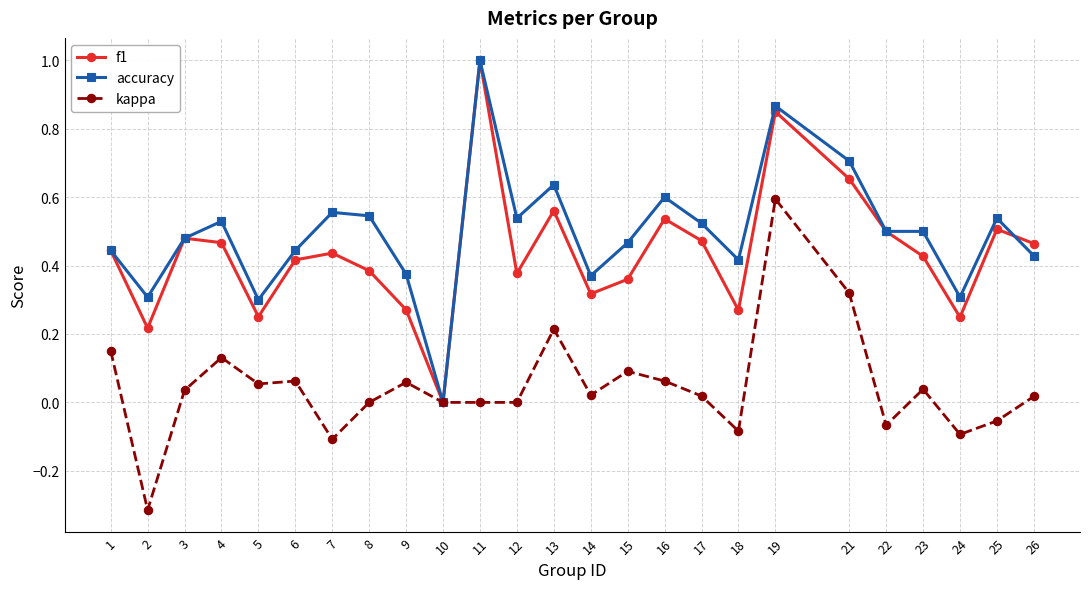

Count the number of data series in this chart.

3